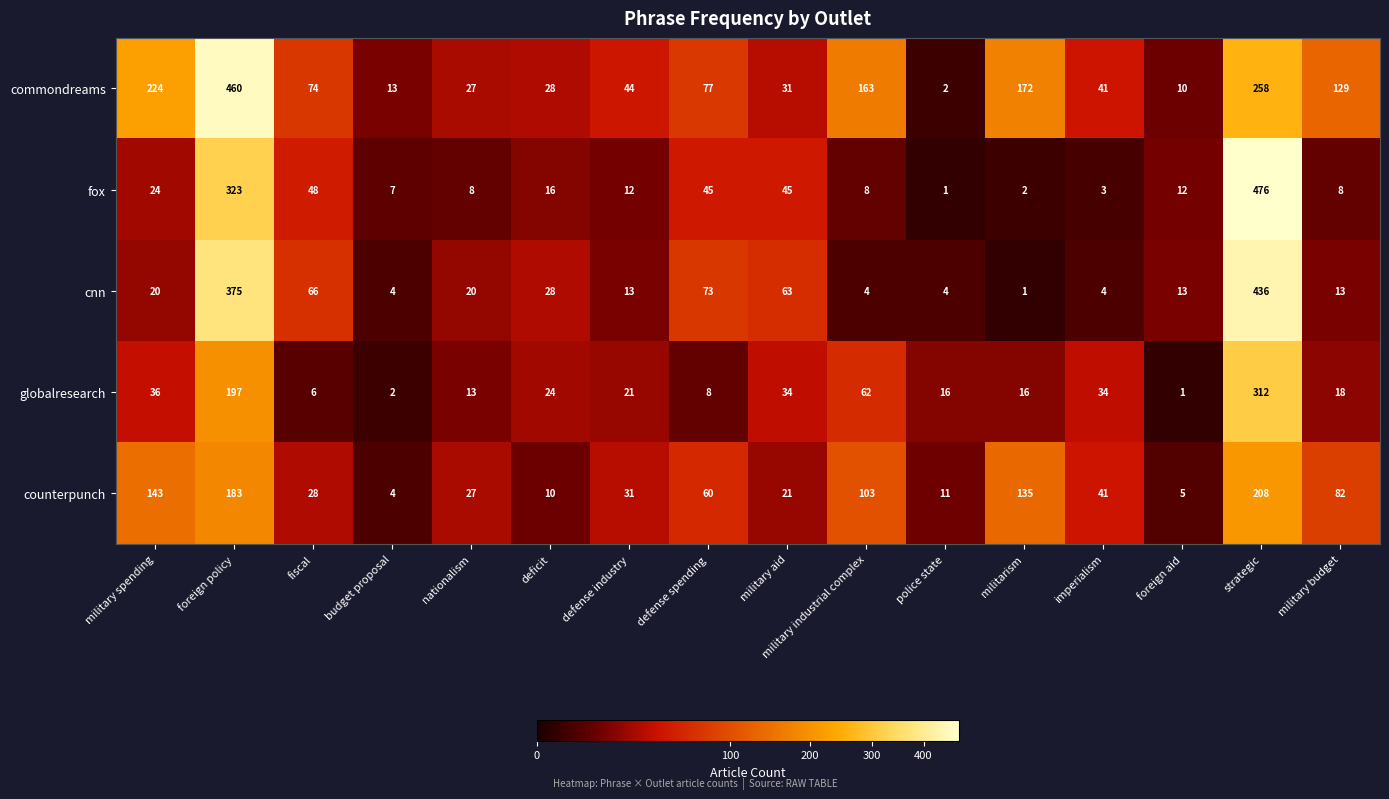

The value of counterpunch at defense industry is 31. True or false?

True